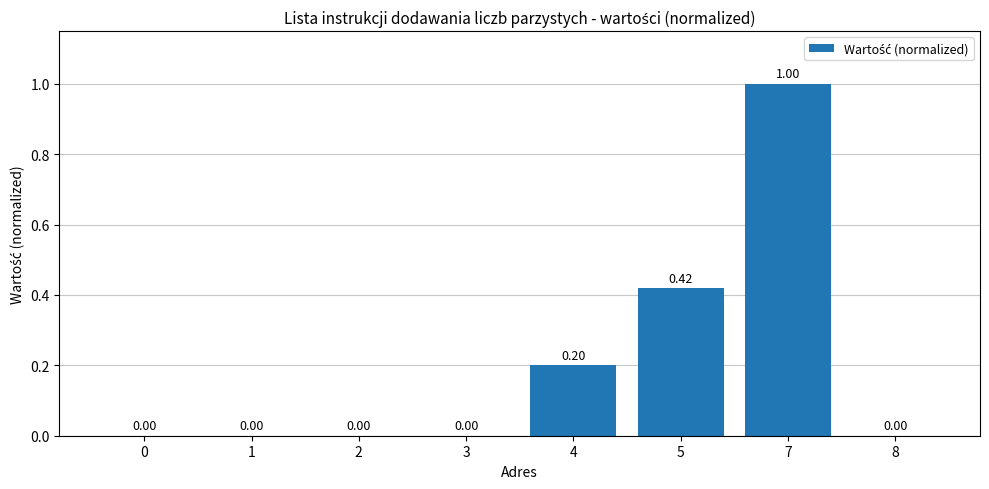

What is the sum of all values?

1.6